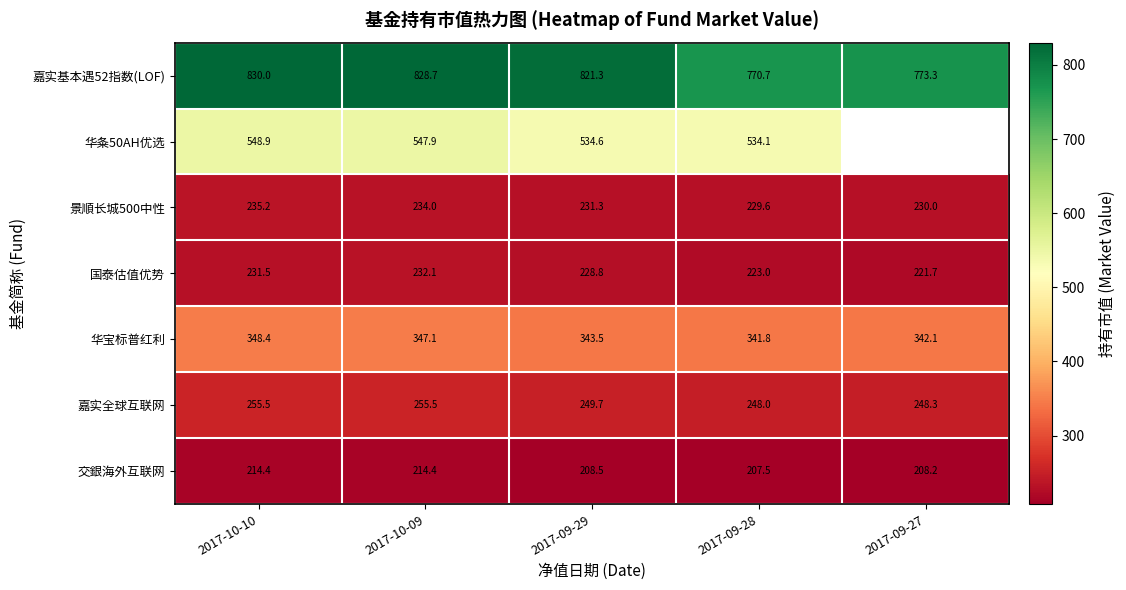

Is the value of 嘉实全球互联网 at 2017-10-09 greater than the value of 华宝标普红利 at 2017-09-29?

No